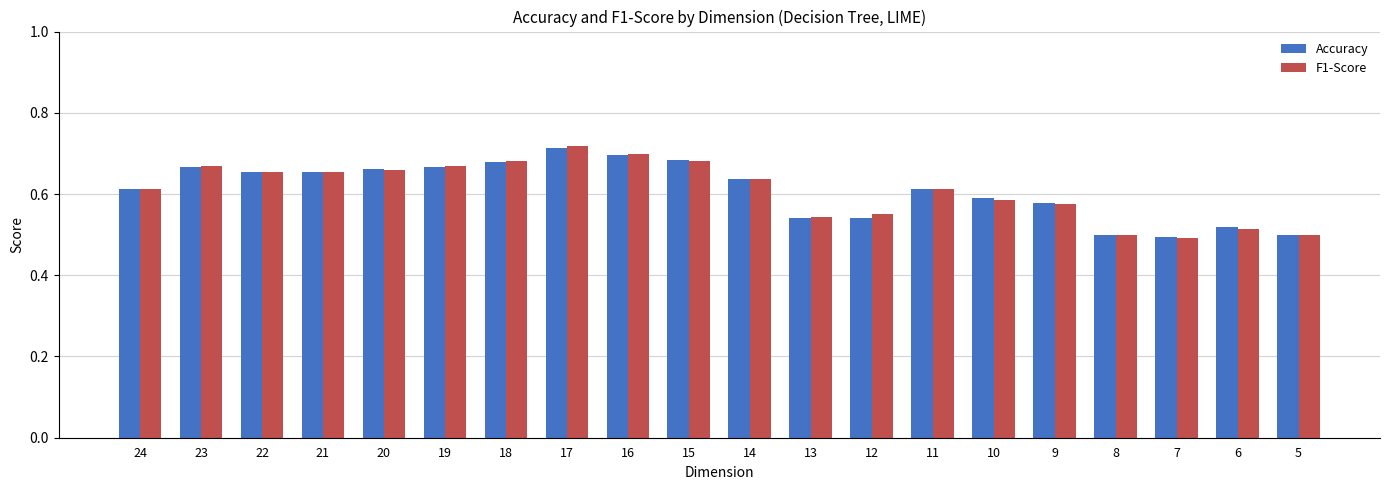

Is the value of F1-Score at 20 greater than the value of Accuracy at 6?

Yes